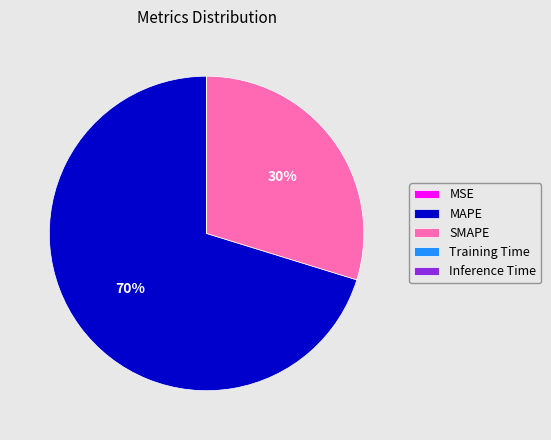

The SMAPE slice represents 44% of the pie. True or false?

False